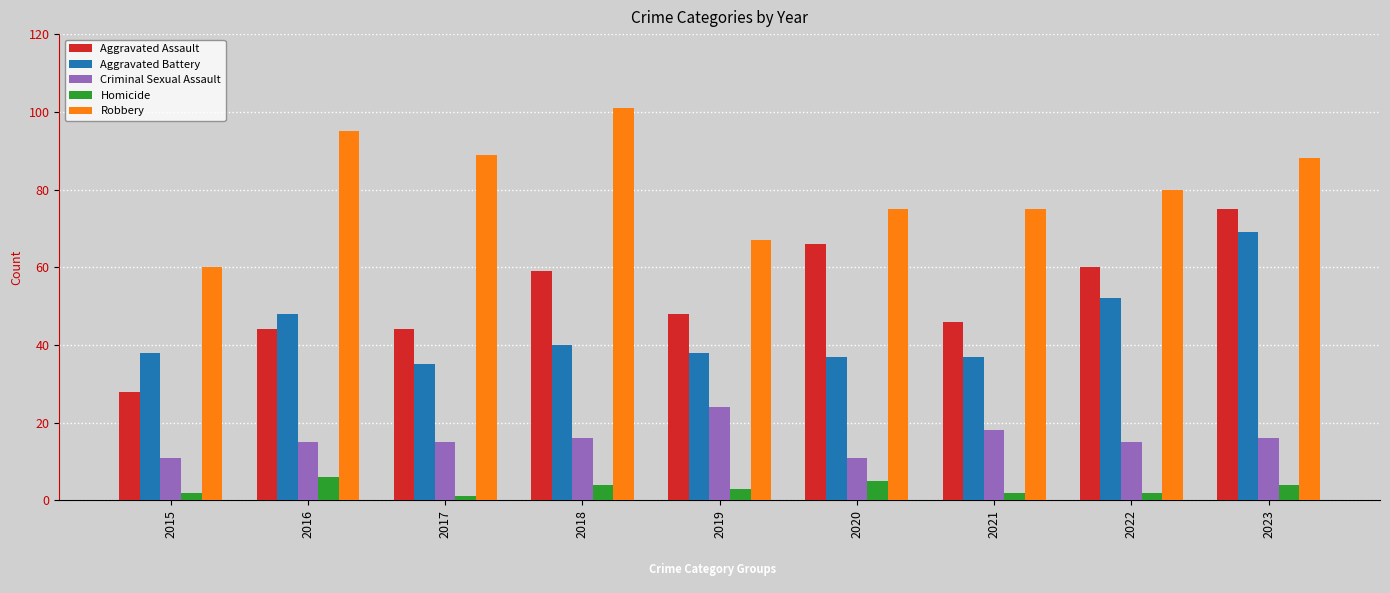

At which category is the sum across all series the highest?

2023